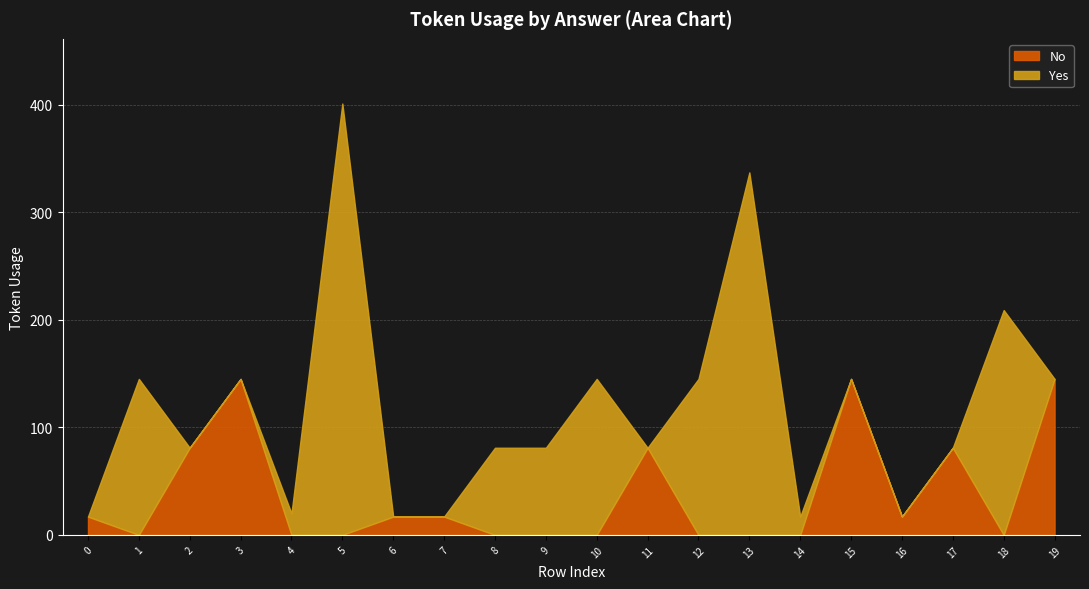

Reading left to right, list all the values displayed in this chart.

Yes: 0	145	0	0	20	401	0	0	81	81	145	0	145	337	17	0	0	0	209	0
No: 17	0	81	145	0	0	17	17	0	0	0	81	0	0	0	145	17	81	0	145